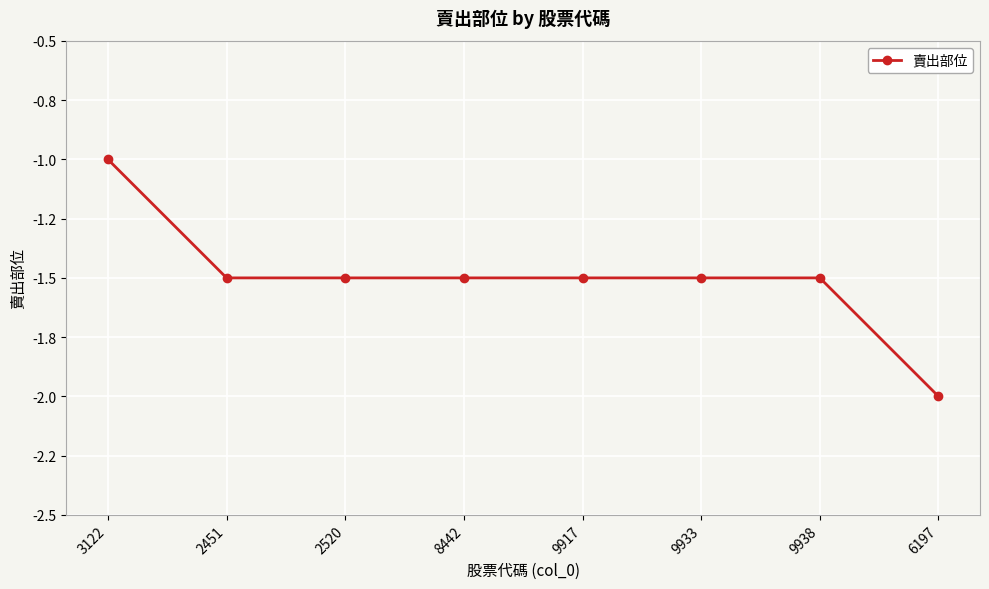

What position from the right is 2451?

7